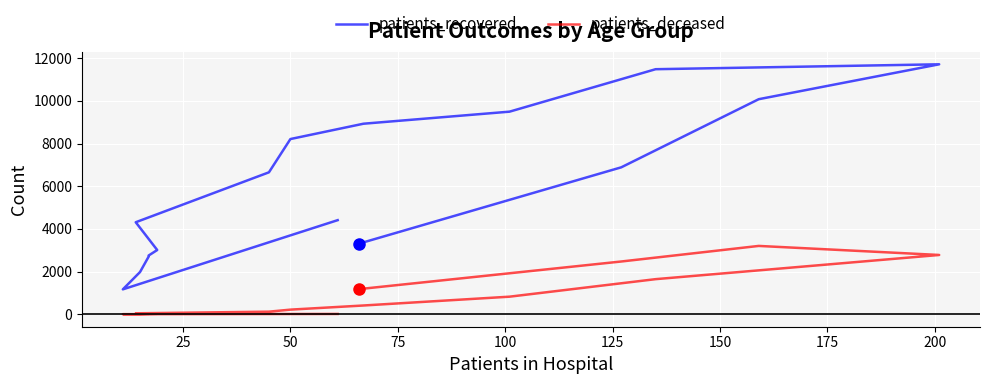

Which series has the largest total across all categories?

patients_recovered